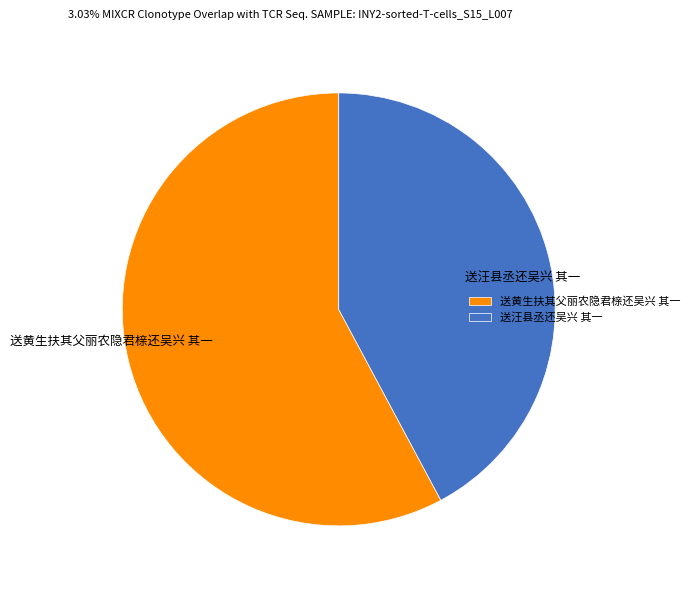

What is the ratio of the value at 送黄生扶其父丽农隐君榇还吴兴 其一 to the value at 送汪县丞还吴兴 其一?

1.4